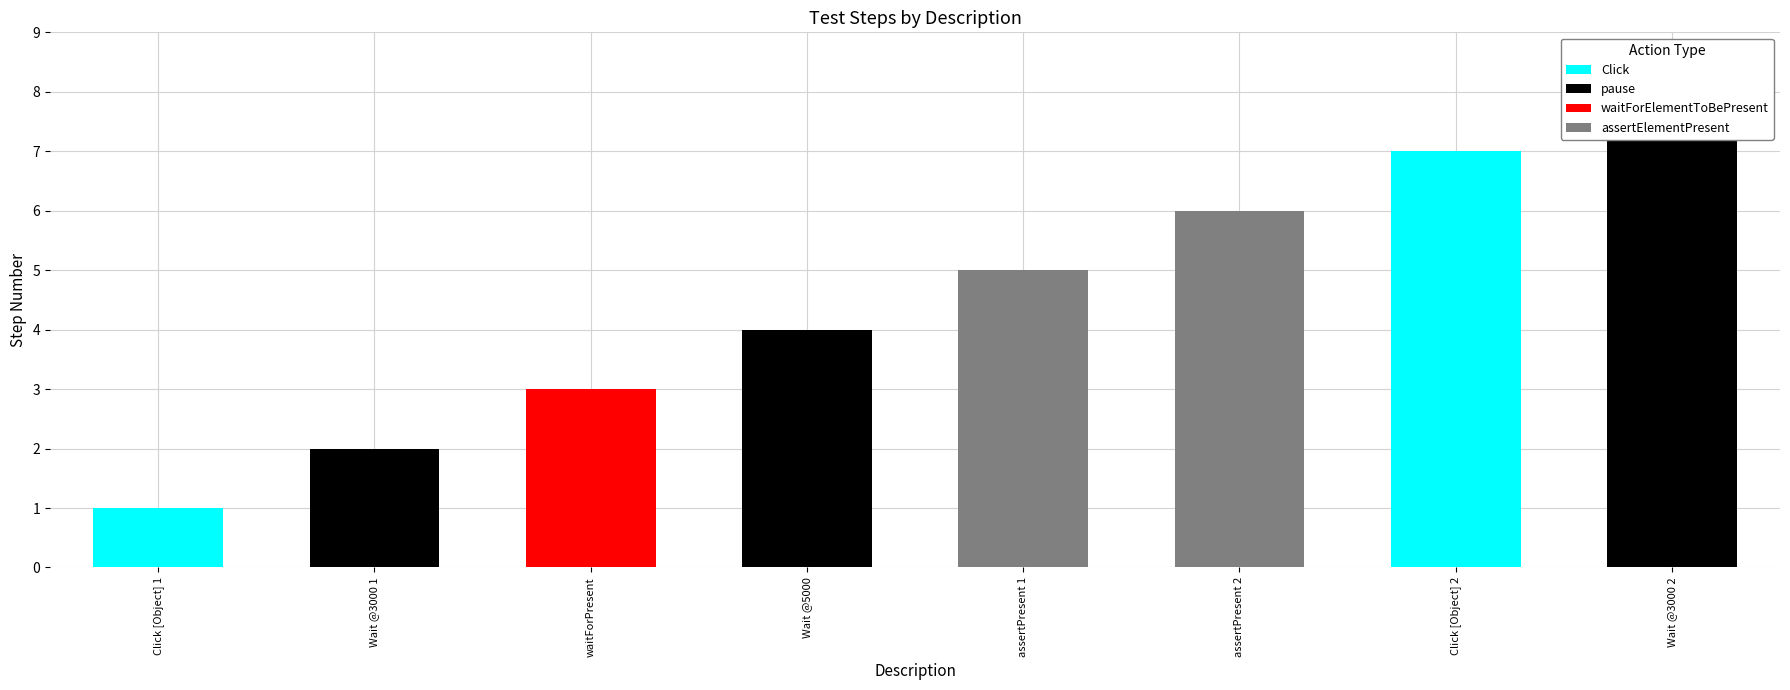

Are the bars grouped side by side (vs. stacked)?

No